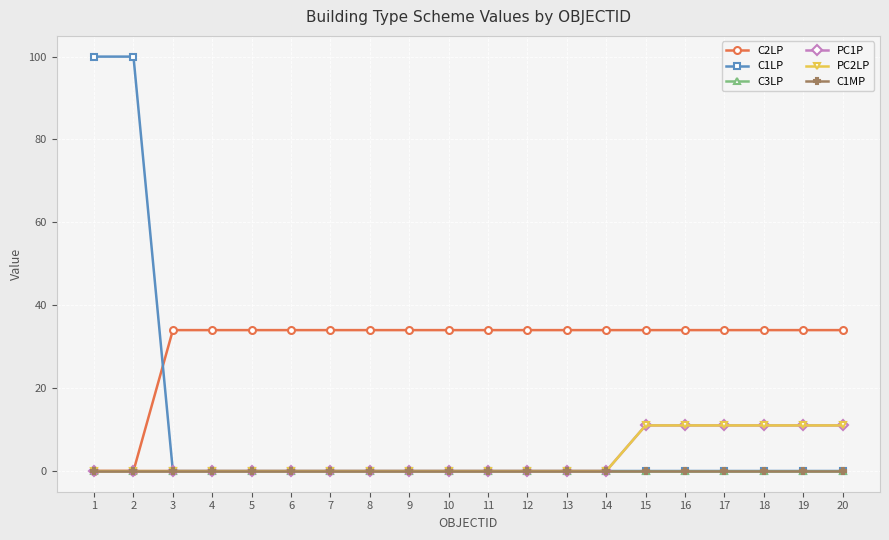

At 9, list the series in order from smallest to largest.

C1LP, C3LP, PC1P, PC2LP, C1MP, C2LP